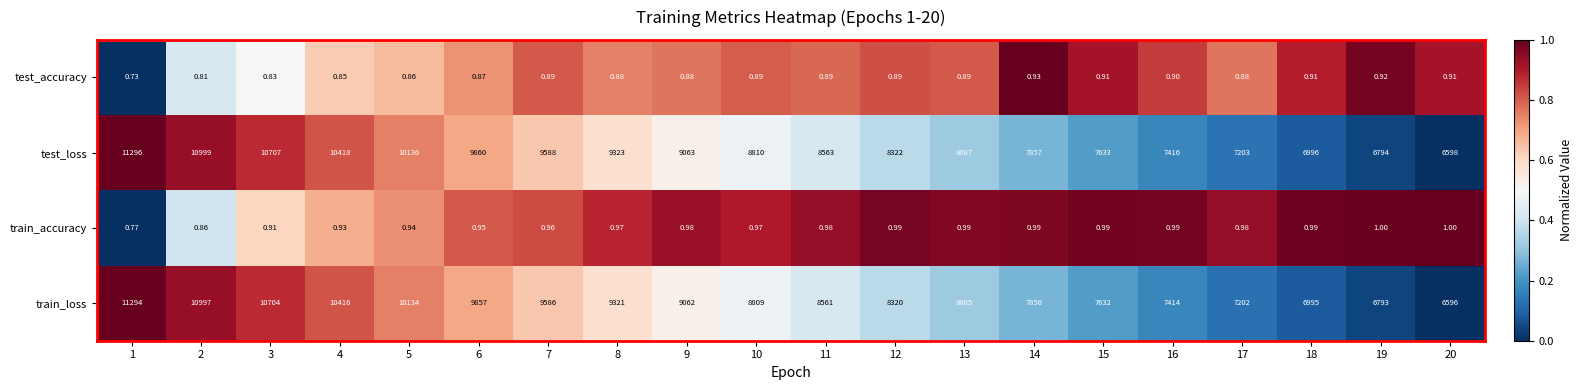

Between 4 and 10, which series saw the biggest shift?

test_loss